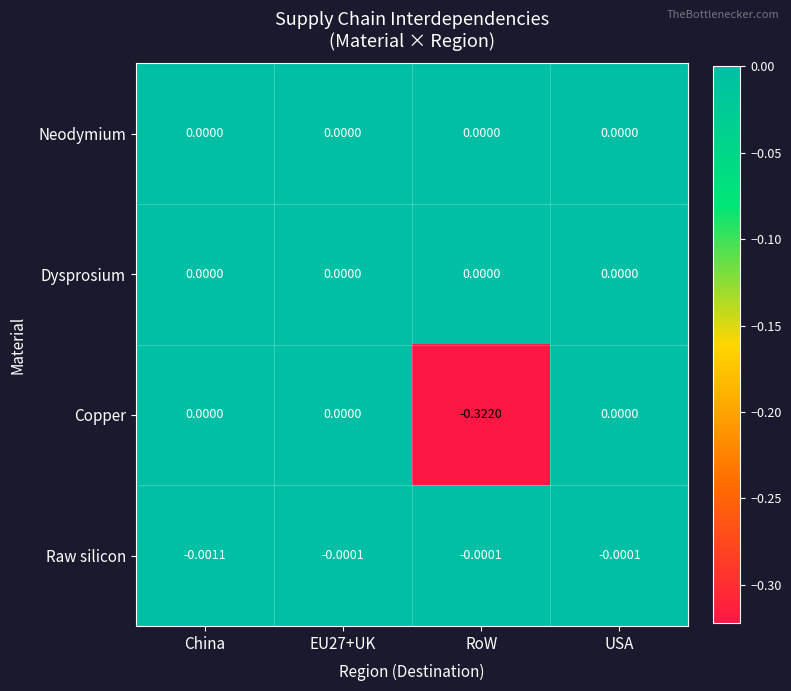

Which category has the lowest value in the Raw silicon series?

China